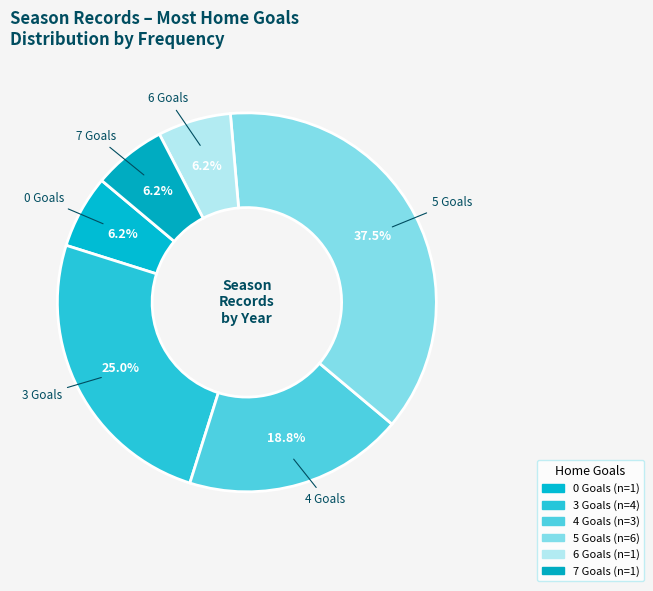

Approximately how many times larger is the value at 4 Goals compared to 6 Goals?

3.0